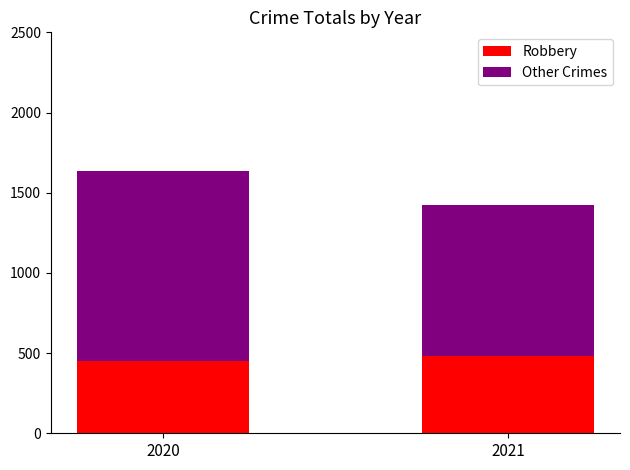

The value of Robbery at 2021 is 302. True or false?

False